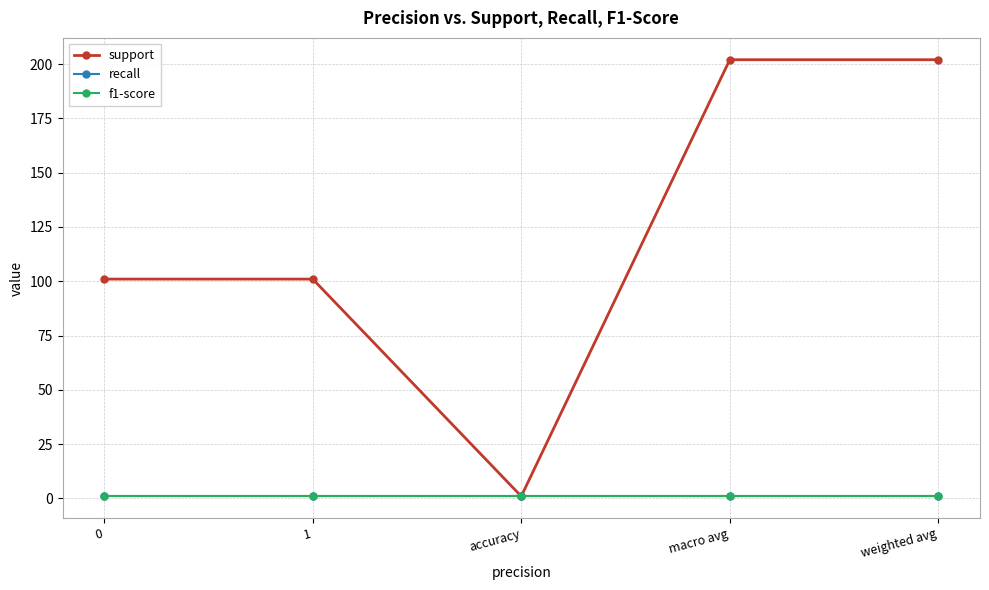

Is this an area chart (filled region under the line)?

No